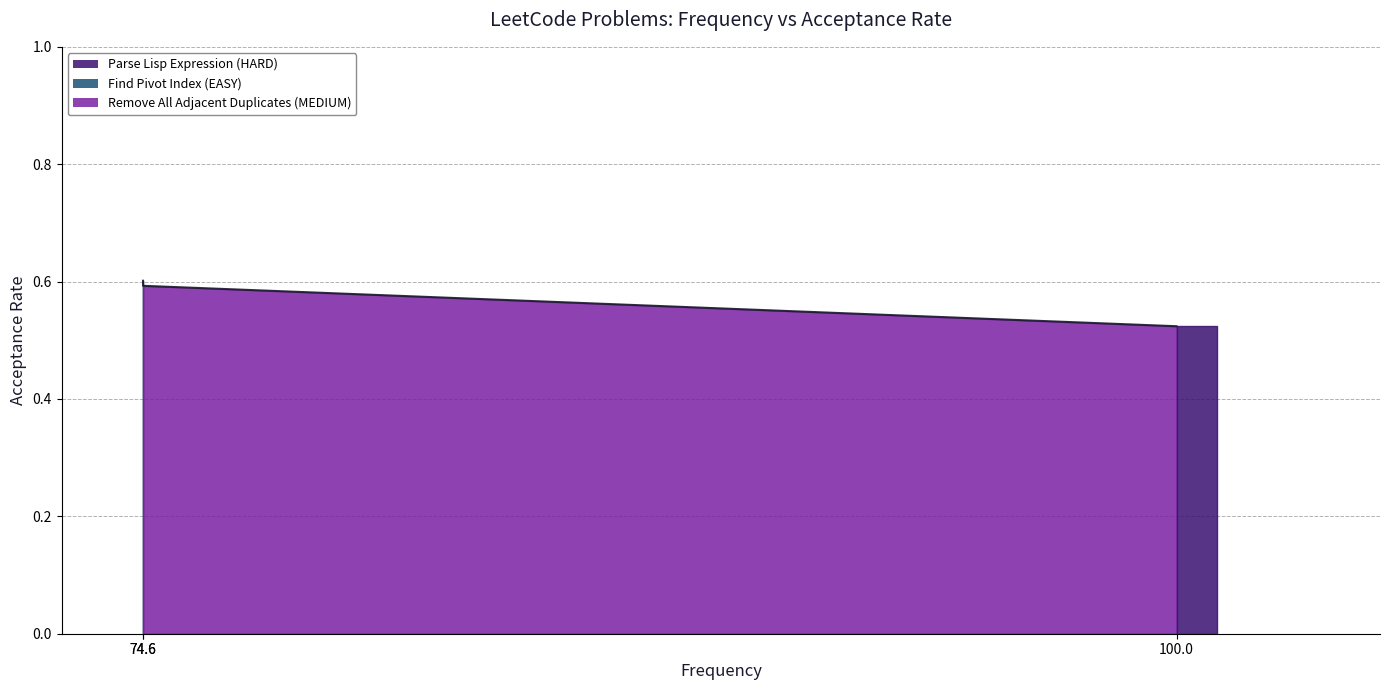

What is the value of the 1st point from the left?

0.5